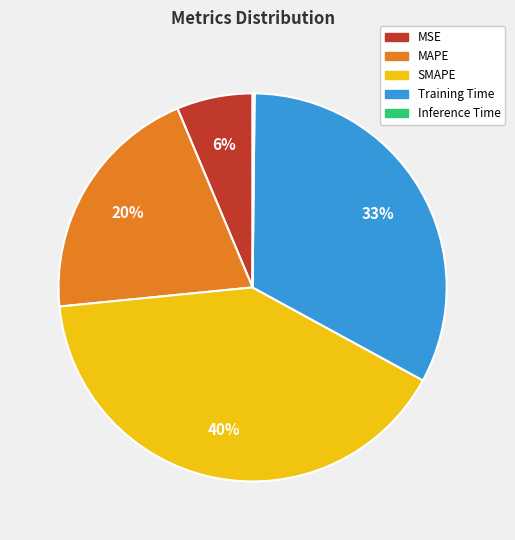

What is the largest slice in the pie chart?

SMAPE